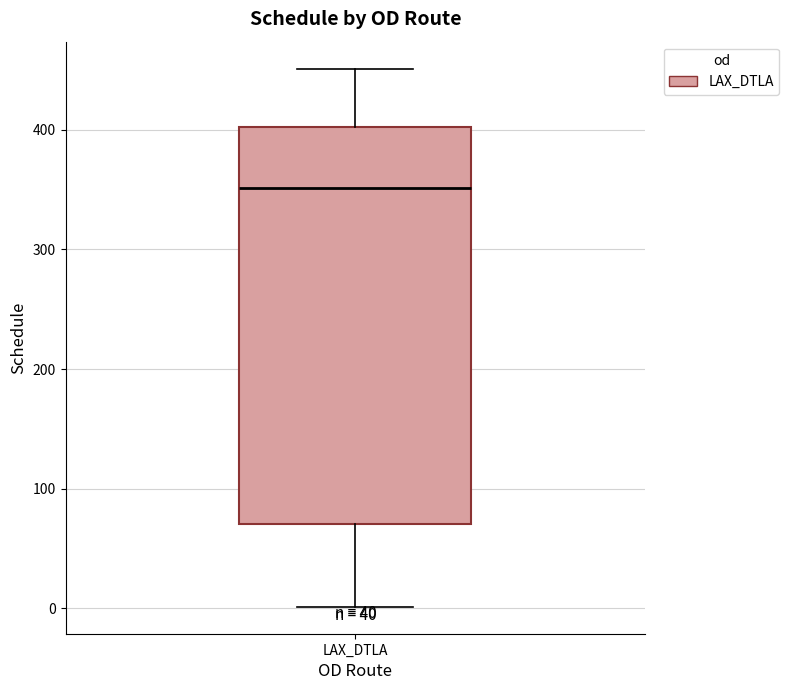

Where is the lower edge of the box for LAX_DTLA on the y-axis? The values are not printed on the chart, so give them approximately, as read against the axis.

70